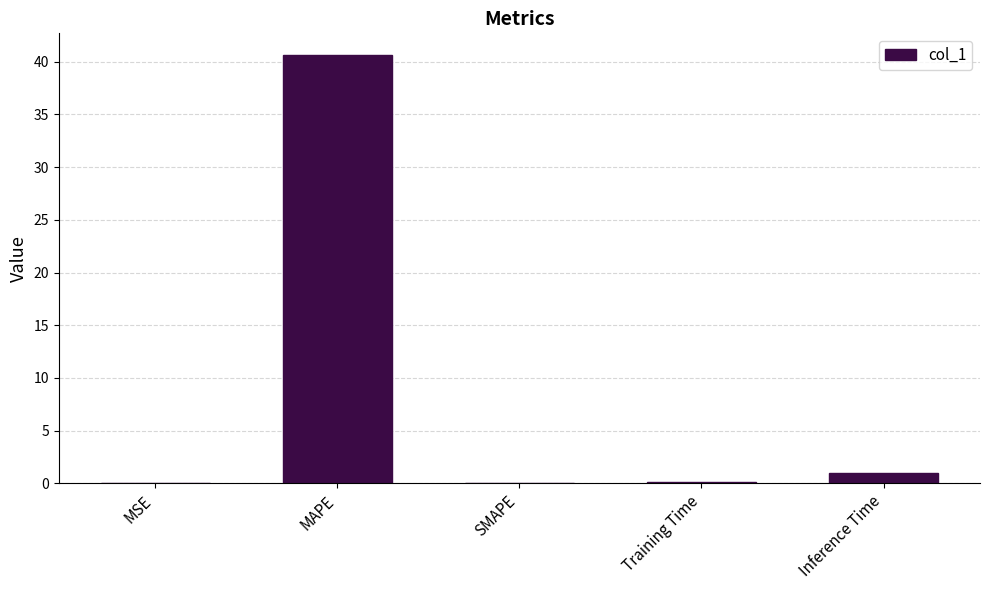

What is the change in value from MAPE to Inference Time?

-39.7